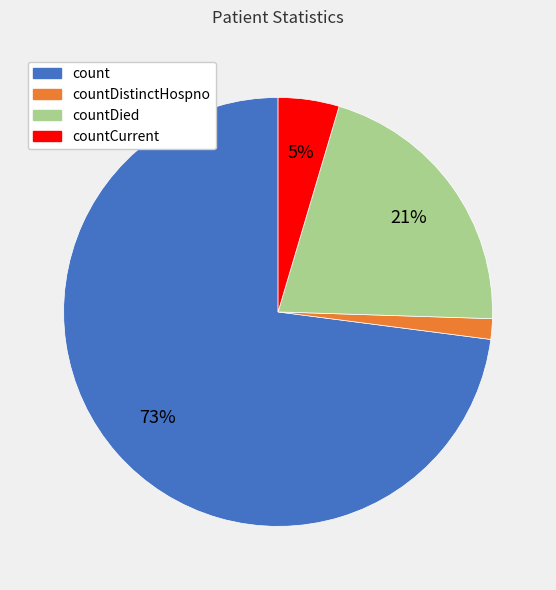

Is there a majority slice in this chart?

Yes